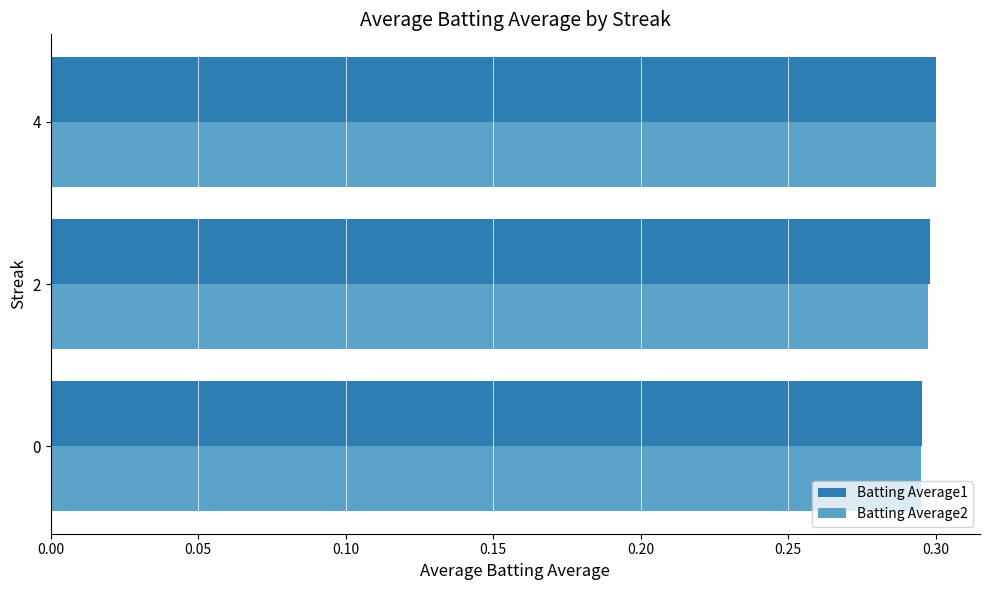

True or false: Batting Average2 has a value of 0.1 at 2.

False